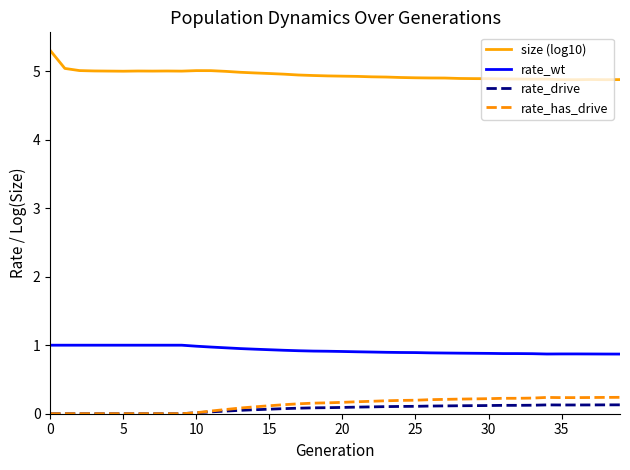

True or false: size (log10) and rate_has_drive cross at least once.

False